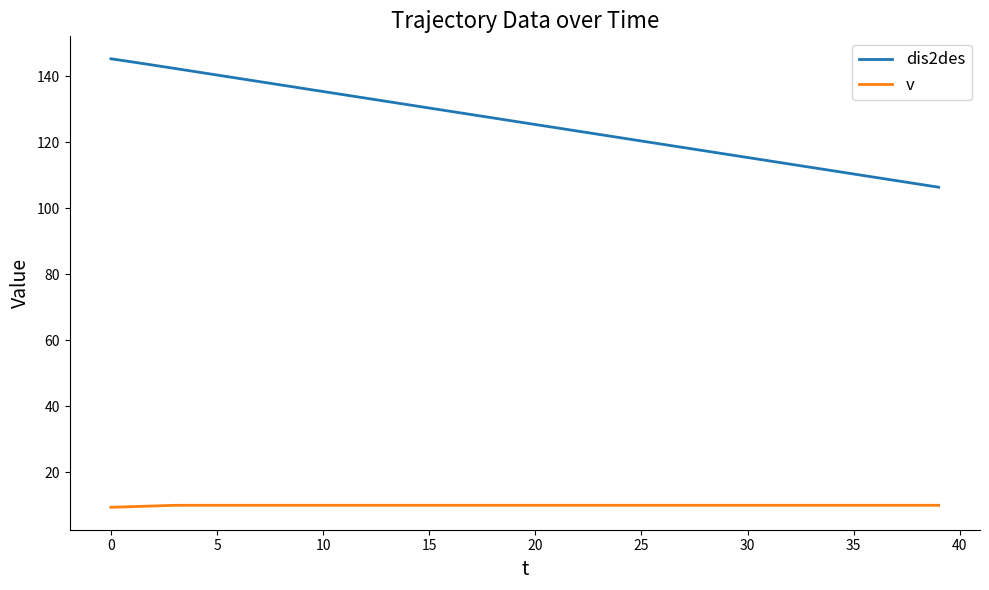

List the series in order of their overall mean, lowest first.

v, dis2des